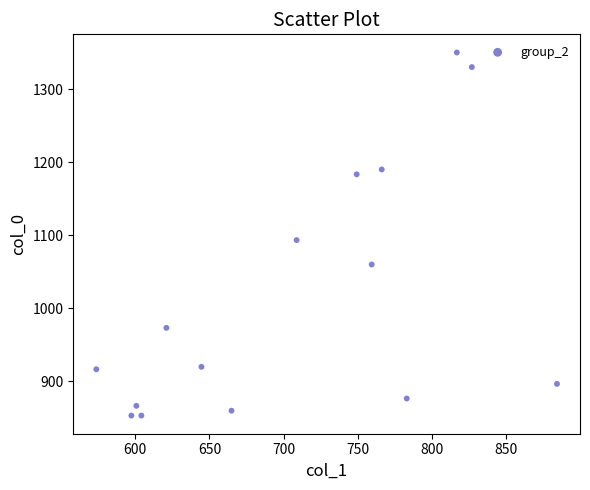

What is the range of Y values (max minus min)?

496.7